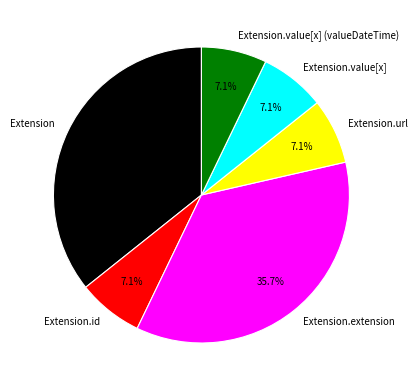

Does any single category account for the majority?

No